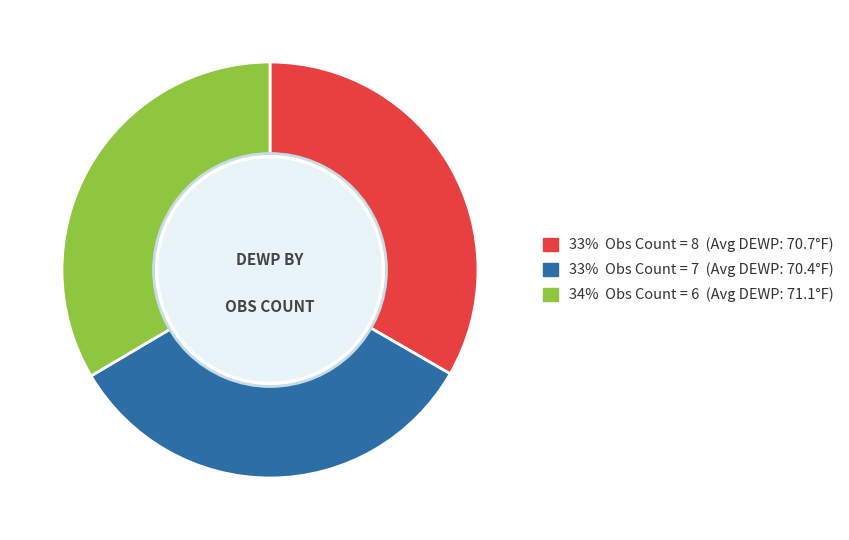

Is there a majority slice in this chart?

No